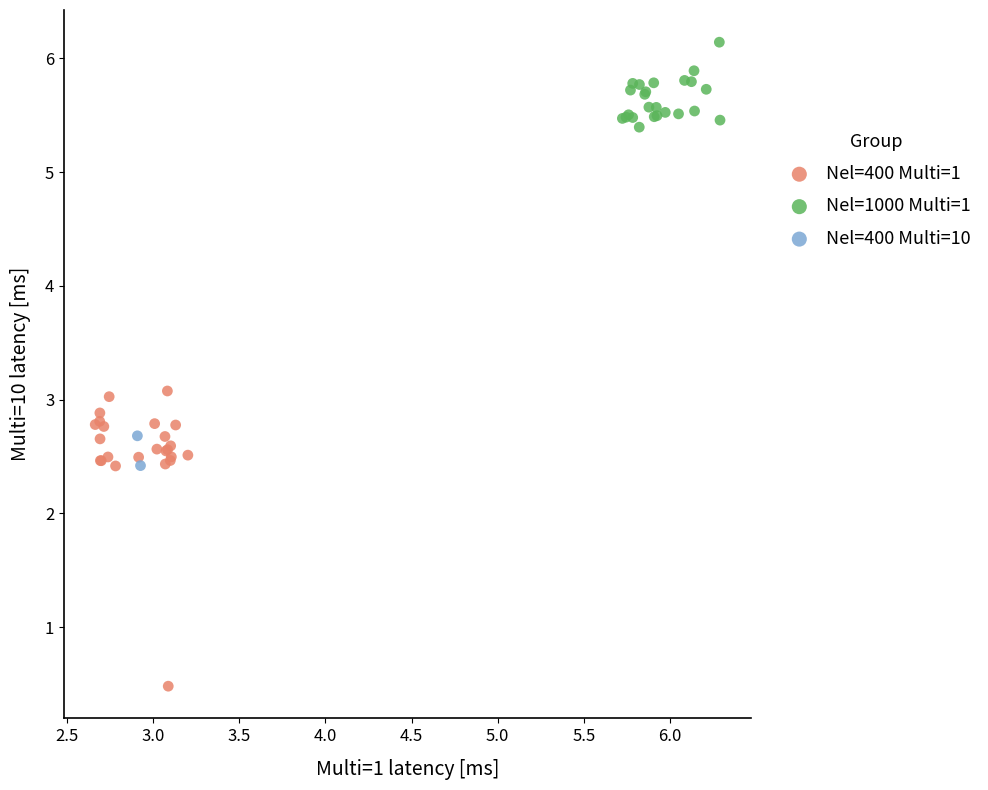

What are all the series names shown in the legend?

Nel=400 Multi=1, Nel=1000 Multi=1, Nel=400 Multi=10